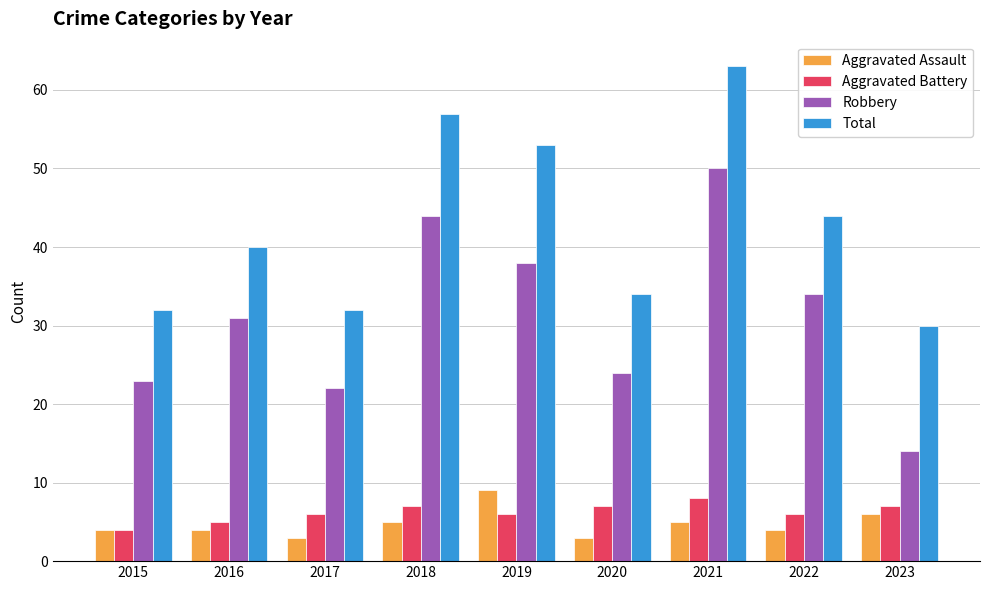

What is the average value of the Total series?

43